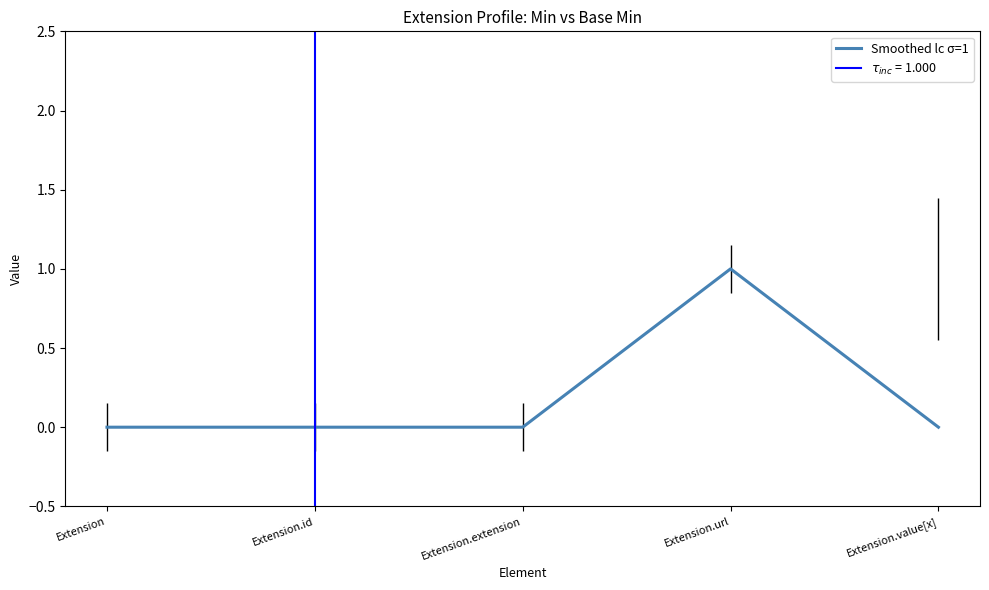

Between Extension.extension and Extension.url, which is larger?

Extension.url